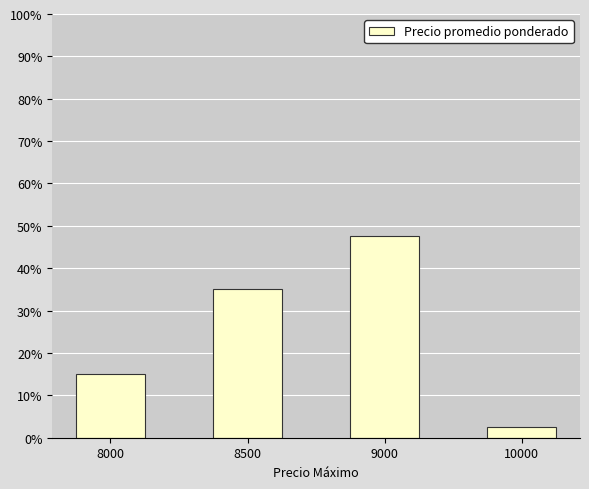

What is the ratio of the value at 9000 to the value at 8000?

3.2